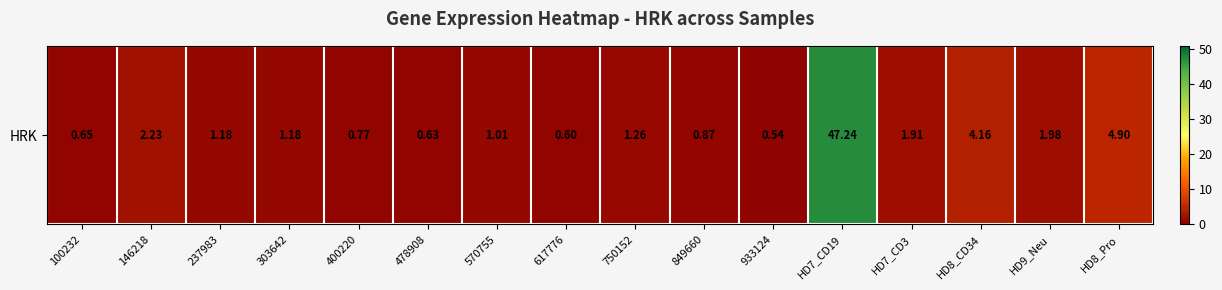

What is the smallest value displayed?

0.5